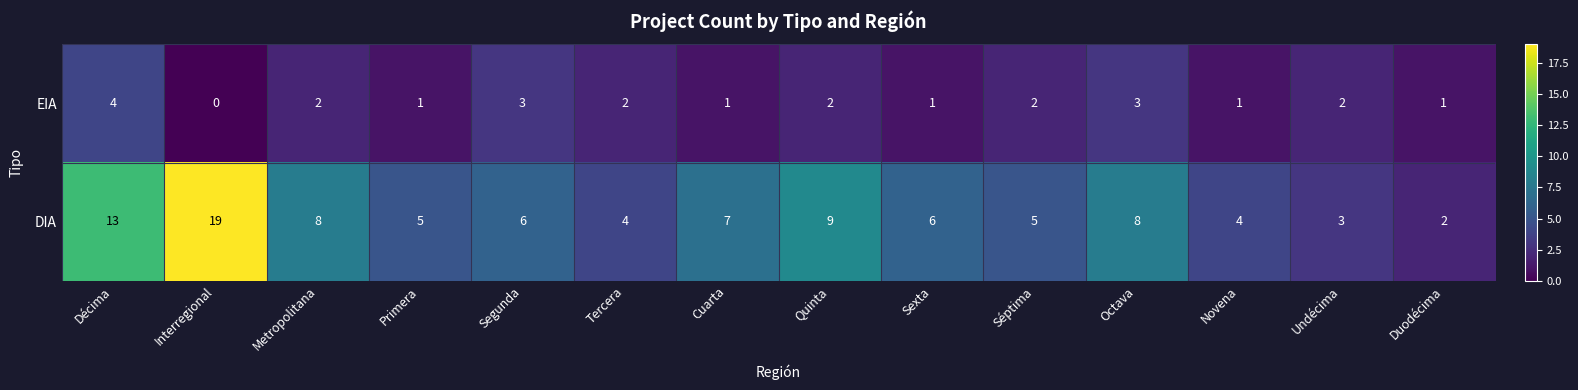

How many data points does each series have?

14